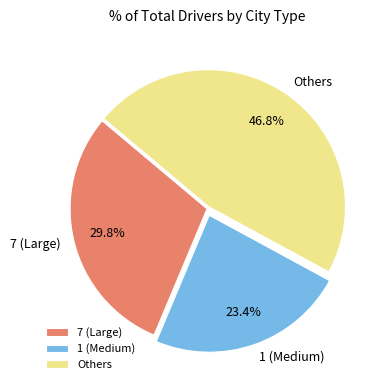

Do Others and 1 (Medium) together represent more than half of the pie?

Yes